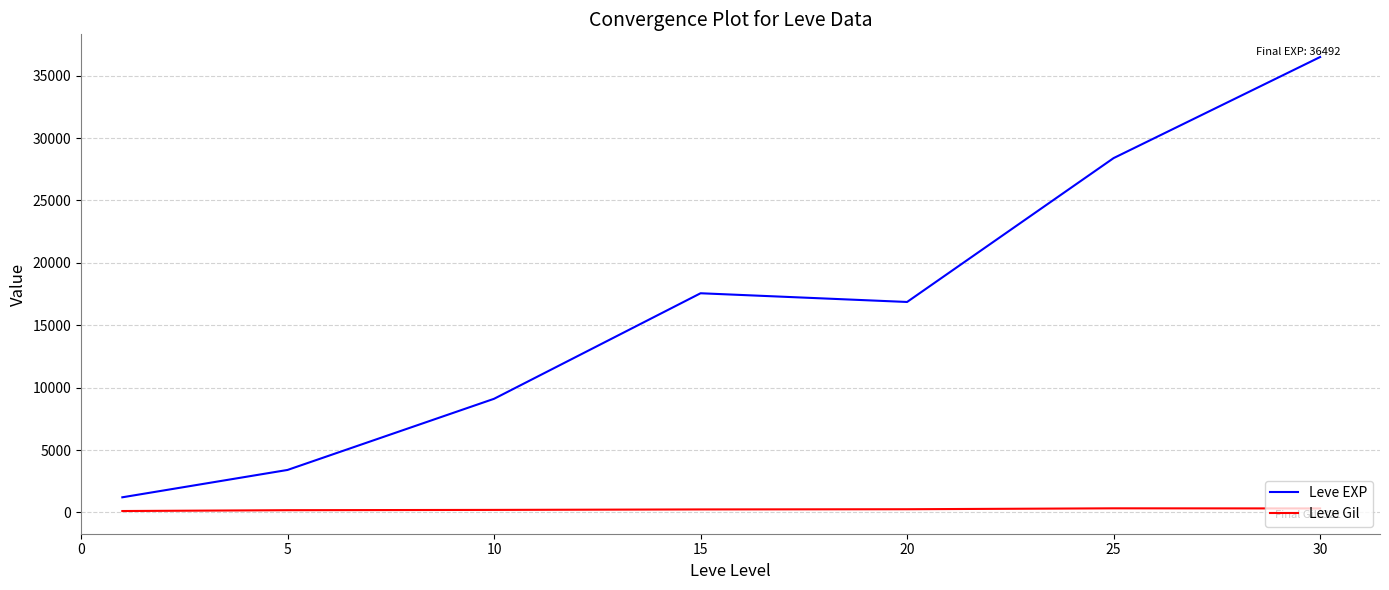

Which series has the widest spread of values?

Leve EXP